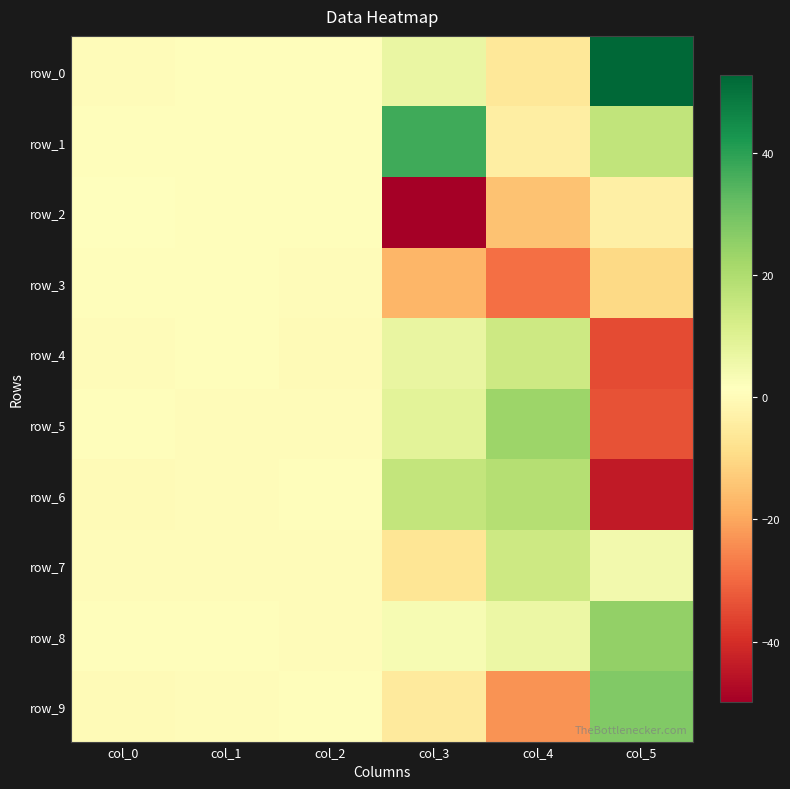

At which label does row_9 reach its minimum?

col_4